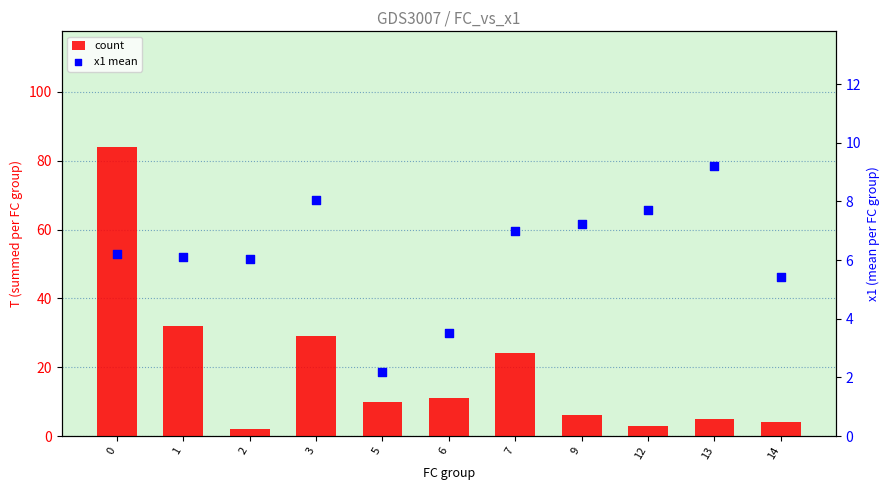

Which series has the largest total across all categories?

count